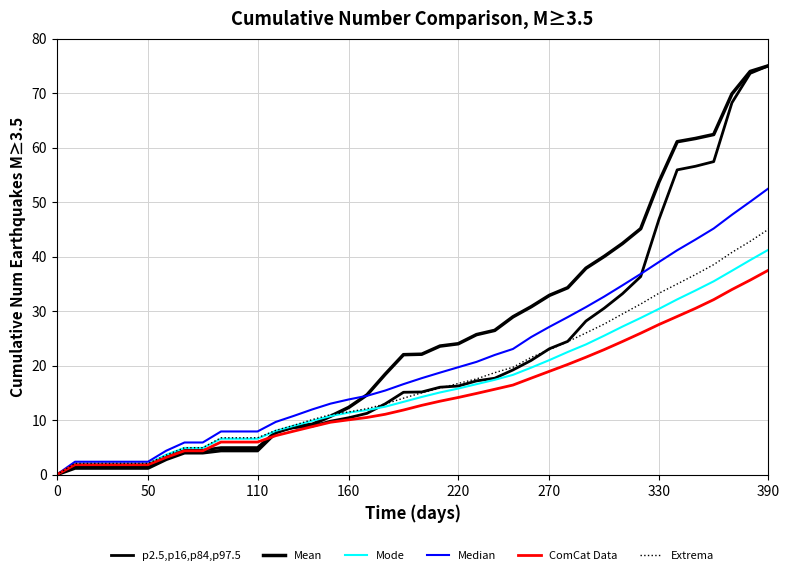

How many lines are shown in the chart?

6